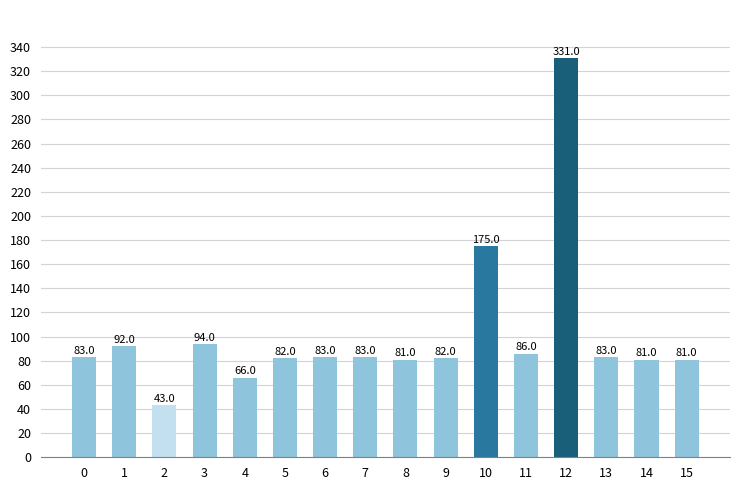

What is the change in value from 13 to 15?

-2